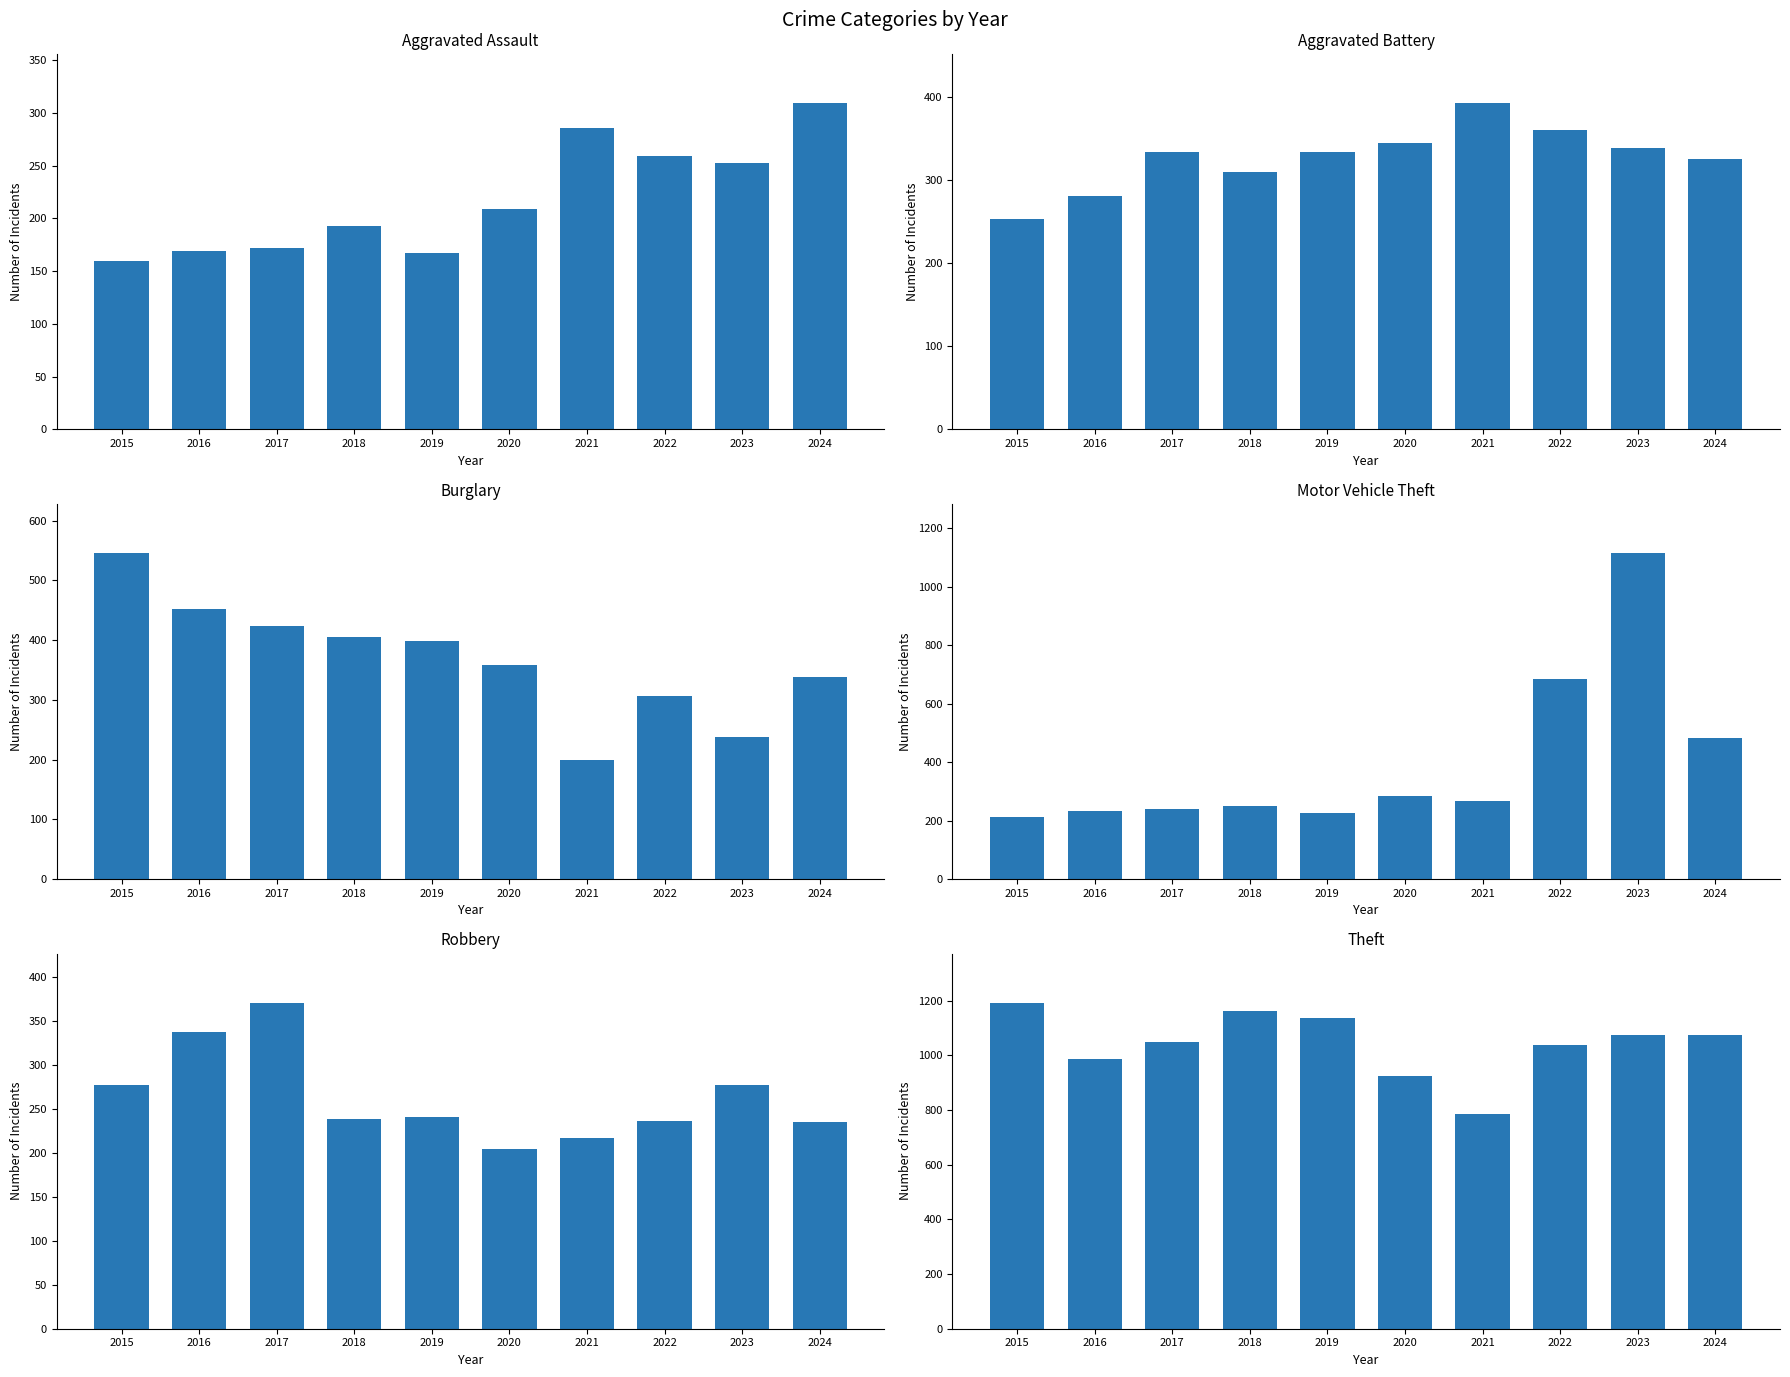

What is the value of the Aggravated Battery bar at the 6th from the left?

345